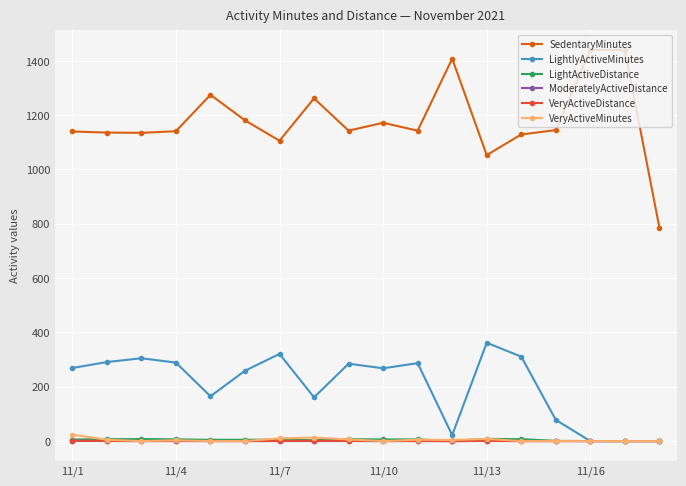

Which series has the widest spread of values?

SedentaryMinutes